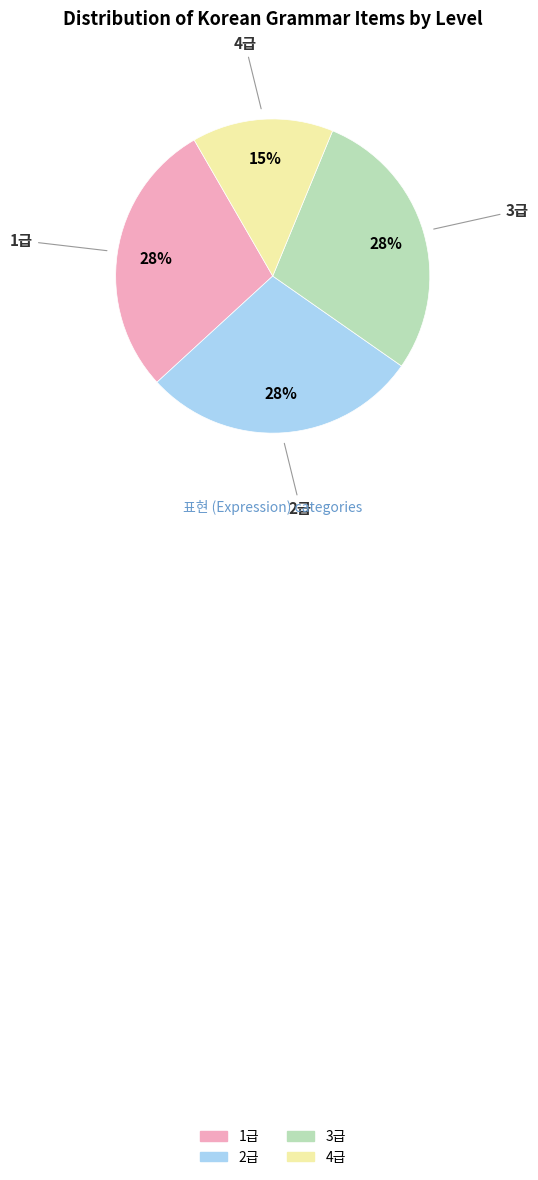

Does 1급 account for over 50% of the chart?

No